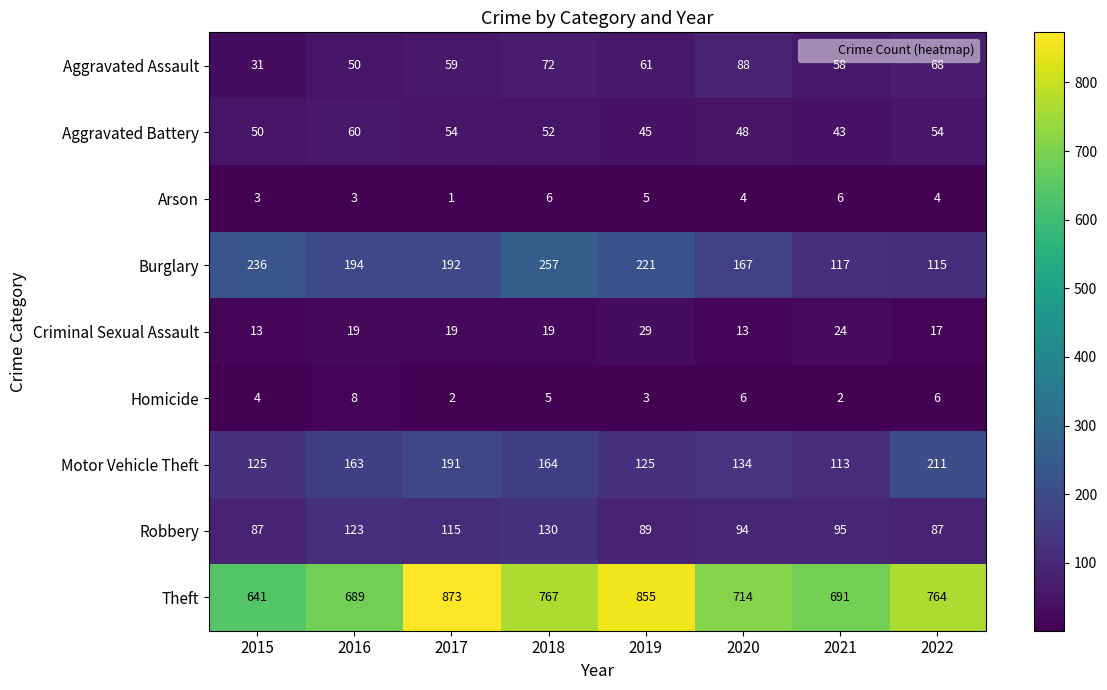

At which label does Arson first exceed 4?

2018